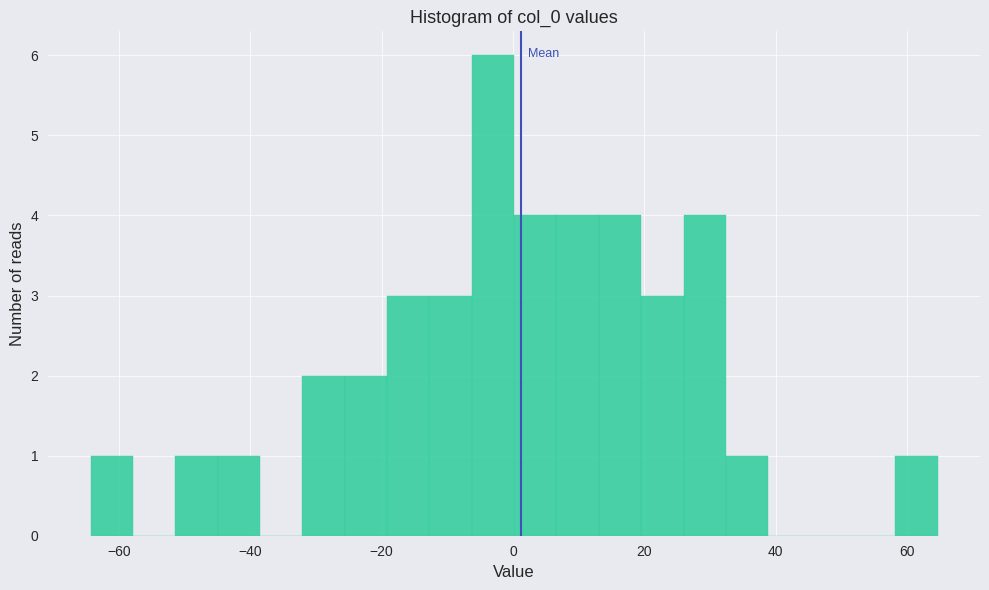

Read against the x-axis, roughly where is the centre of the tallest bar?

-4